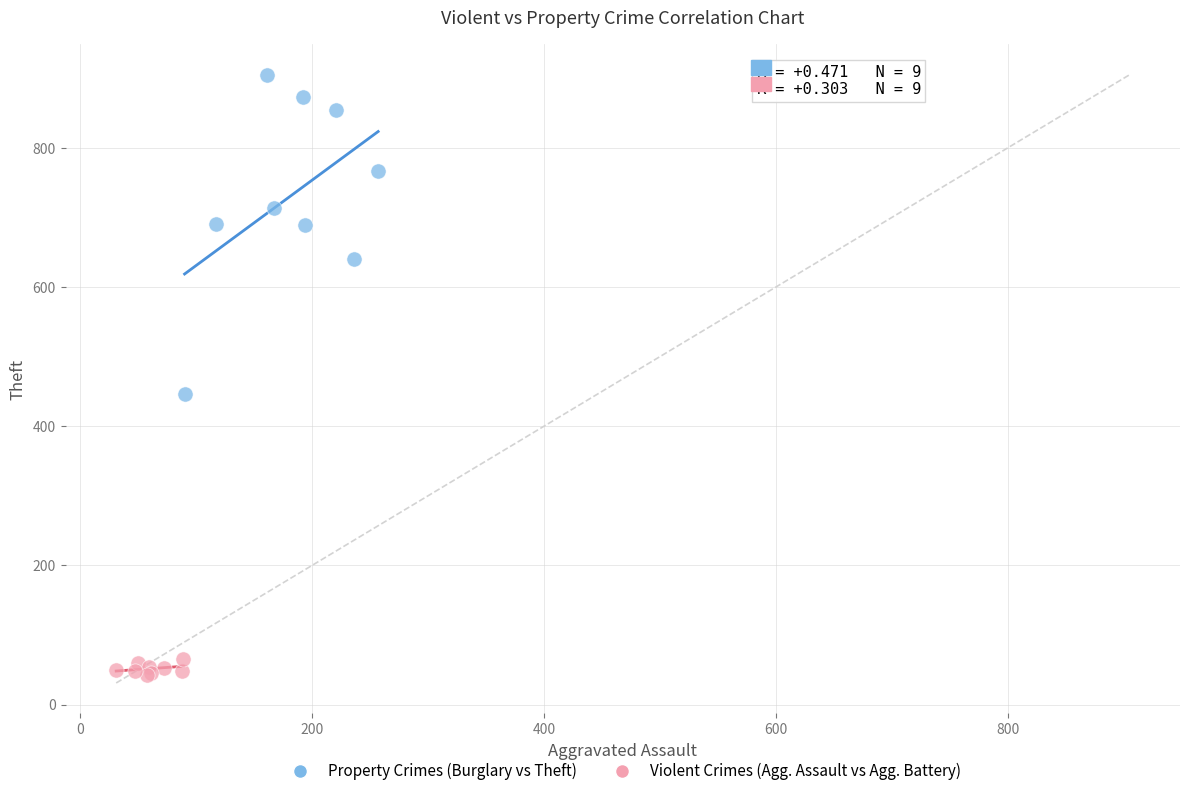

Which series contains the lowest Y value?

Violent Crimes (Agg. Assault vs Agg. Battery)